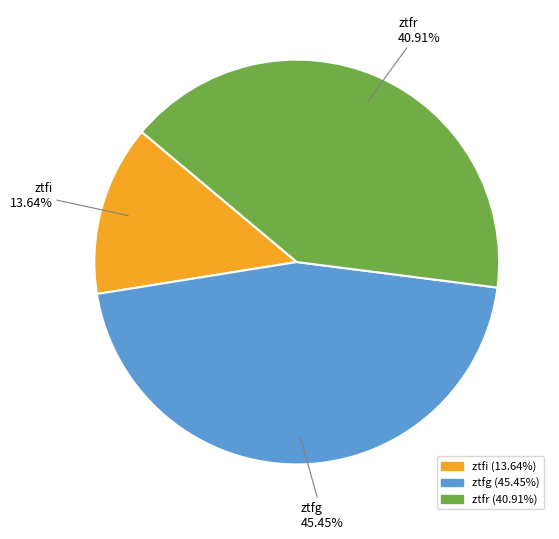

What is the total percentage of ztfg and ztfi?

59.1%